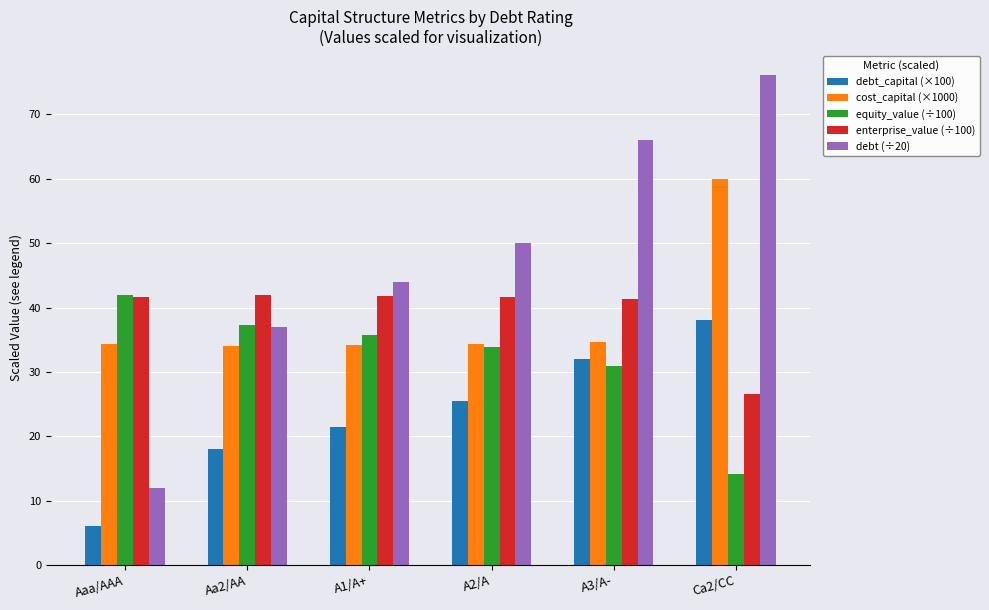

What is the greatest value displayed?

76.1